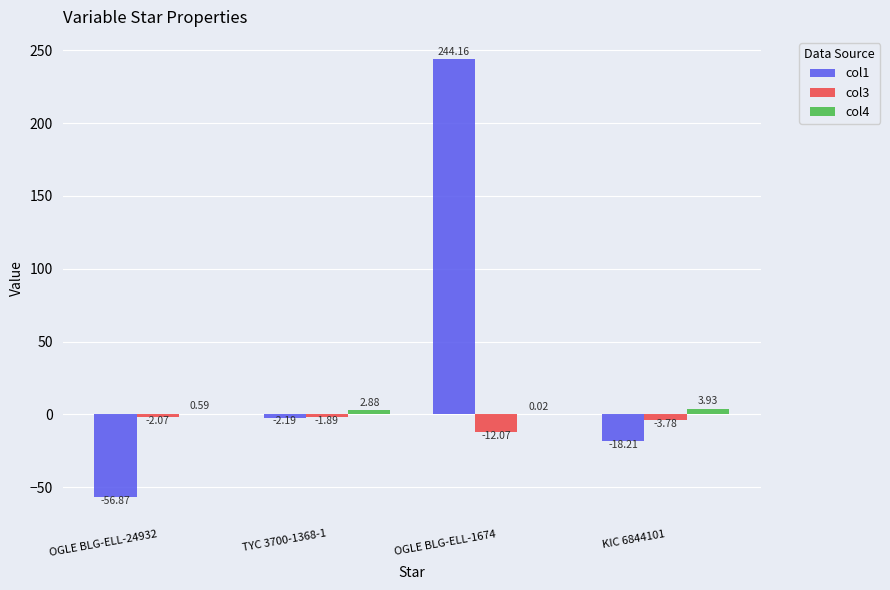

What is the total value across all series at TYC 3700-1368-1?

-1.2